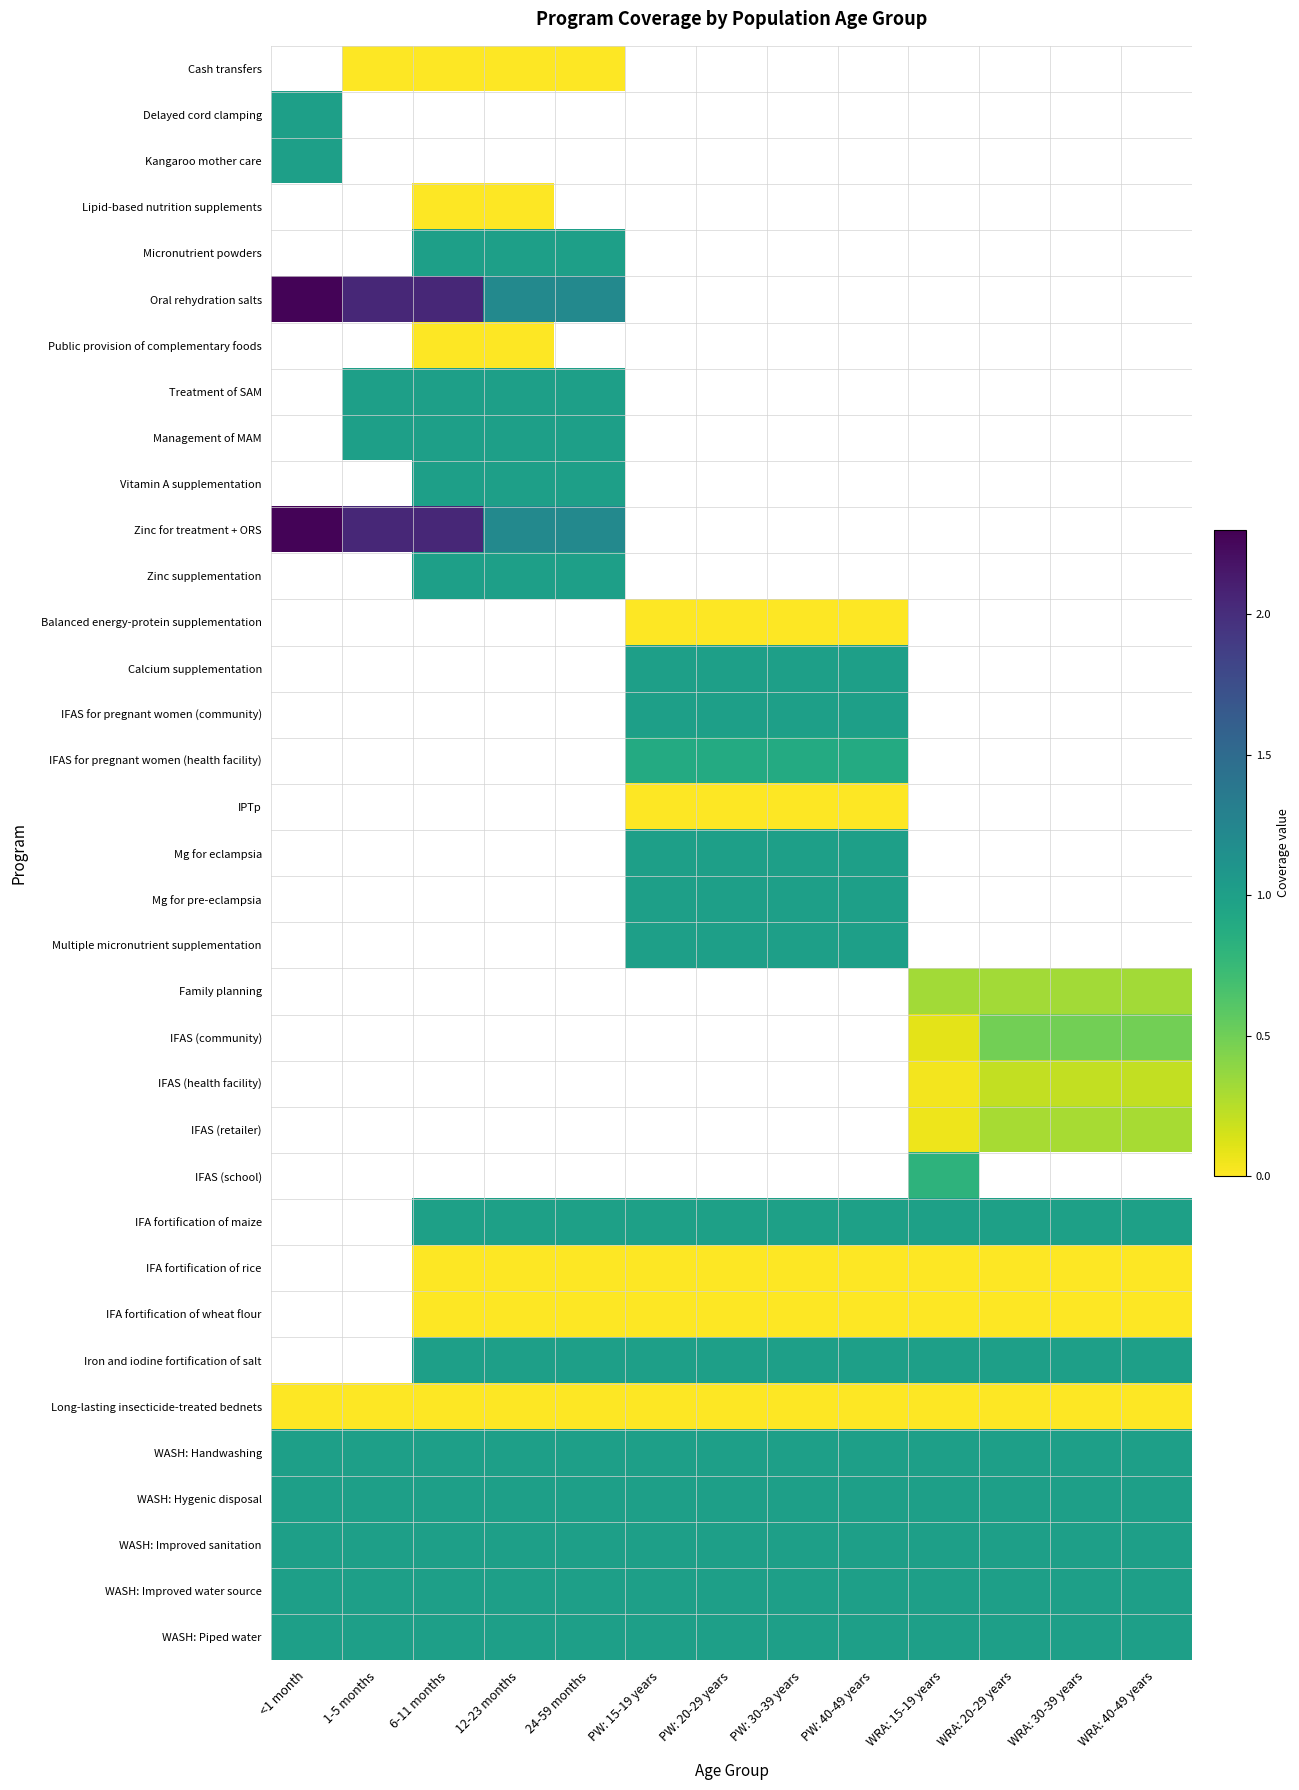

At how many categories does at least one series exceed 1?

5